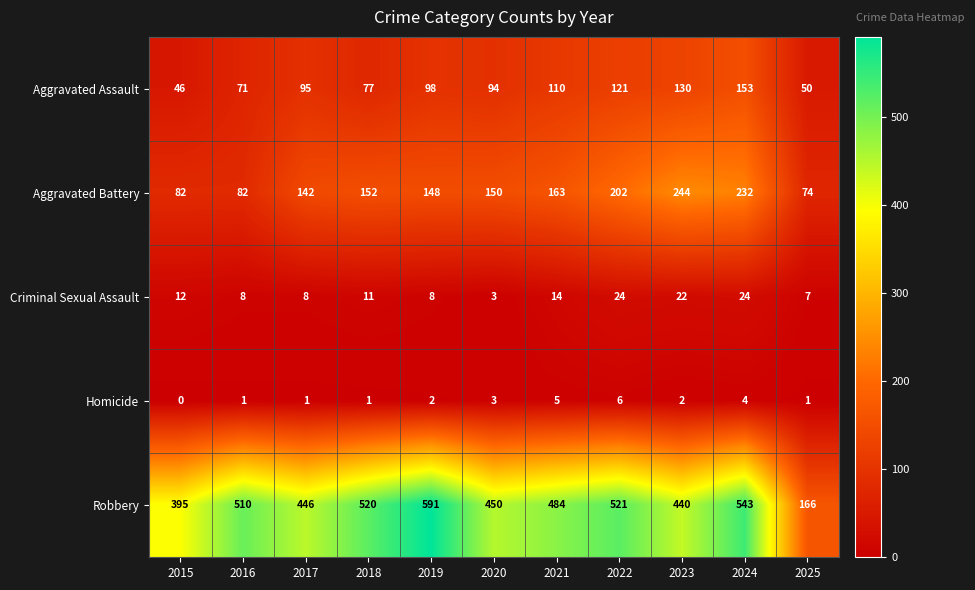

Is it true that Homicide equals 7 at 2021?

False